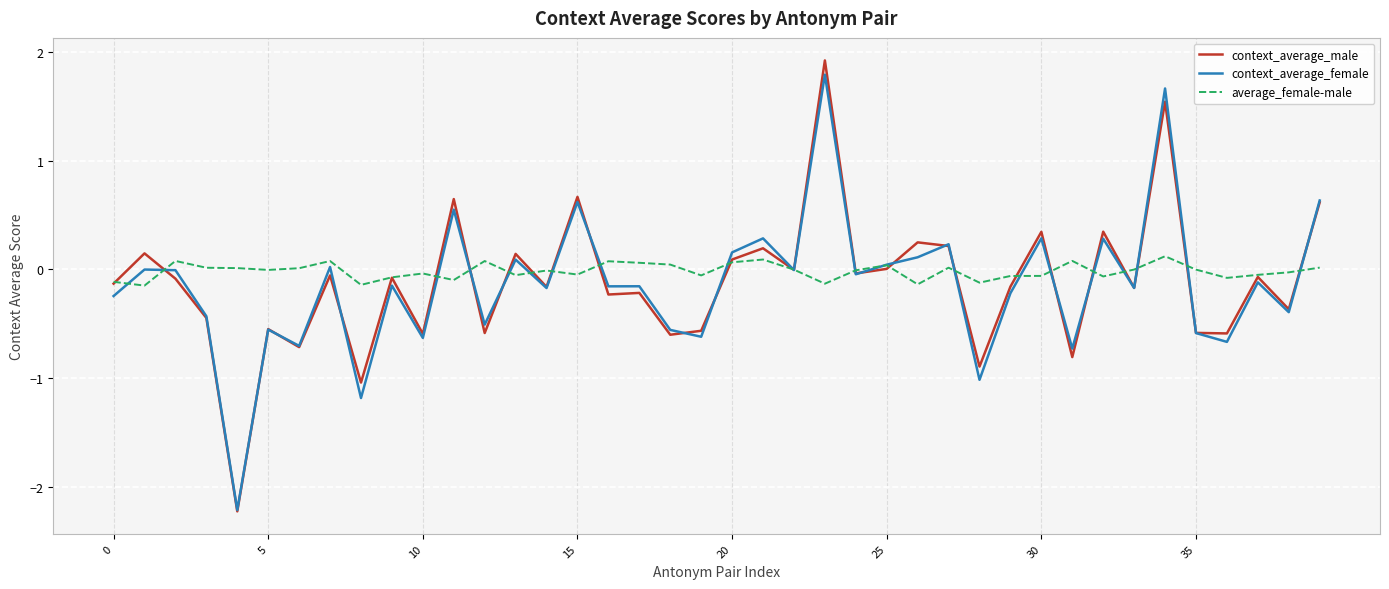

Which series has the widest spread of values?

context_average_male